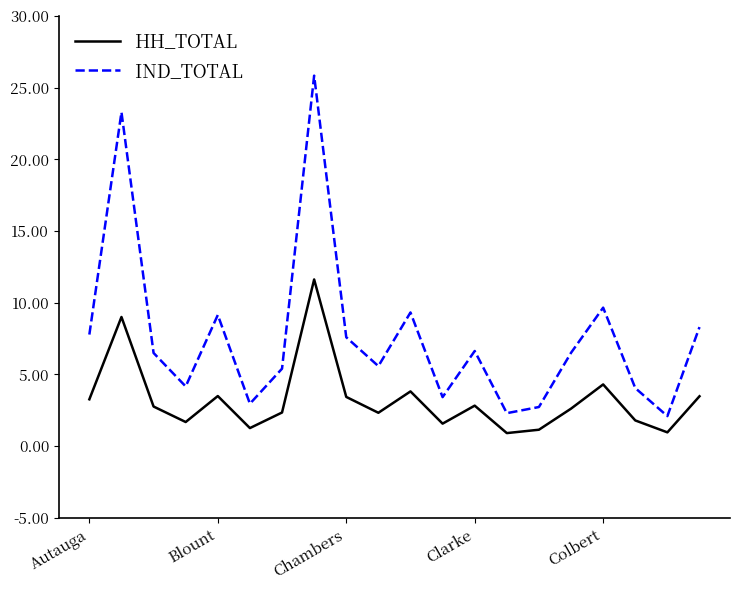

What are all the series names shown in the legend?

HH_TOTAL, IND_TOTAL